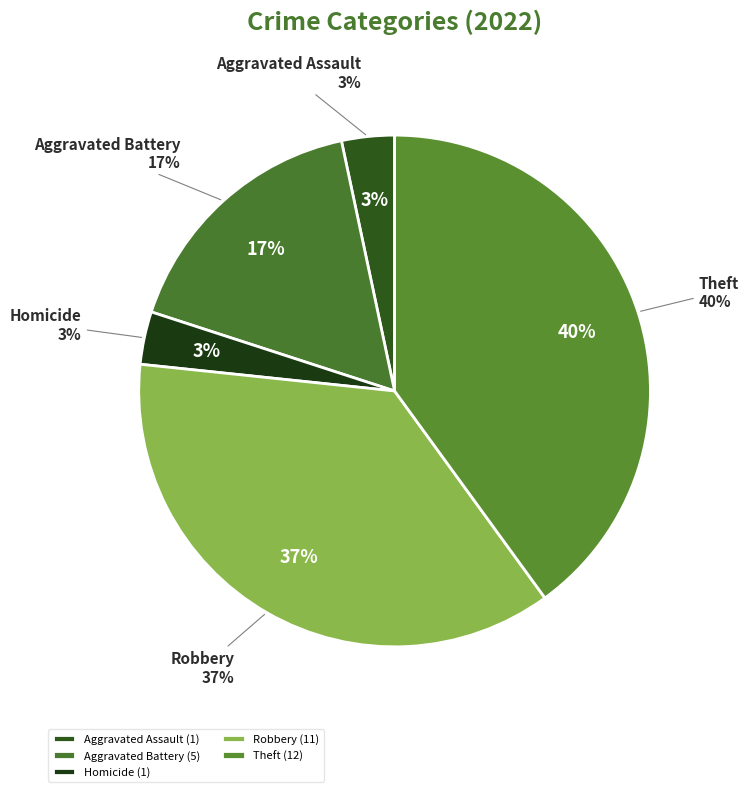

Is there a majority slice in this chart?

No